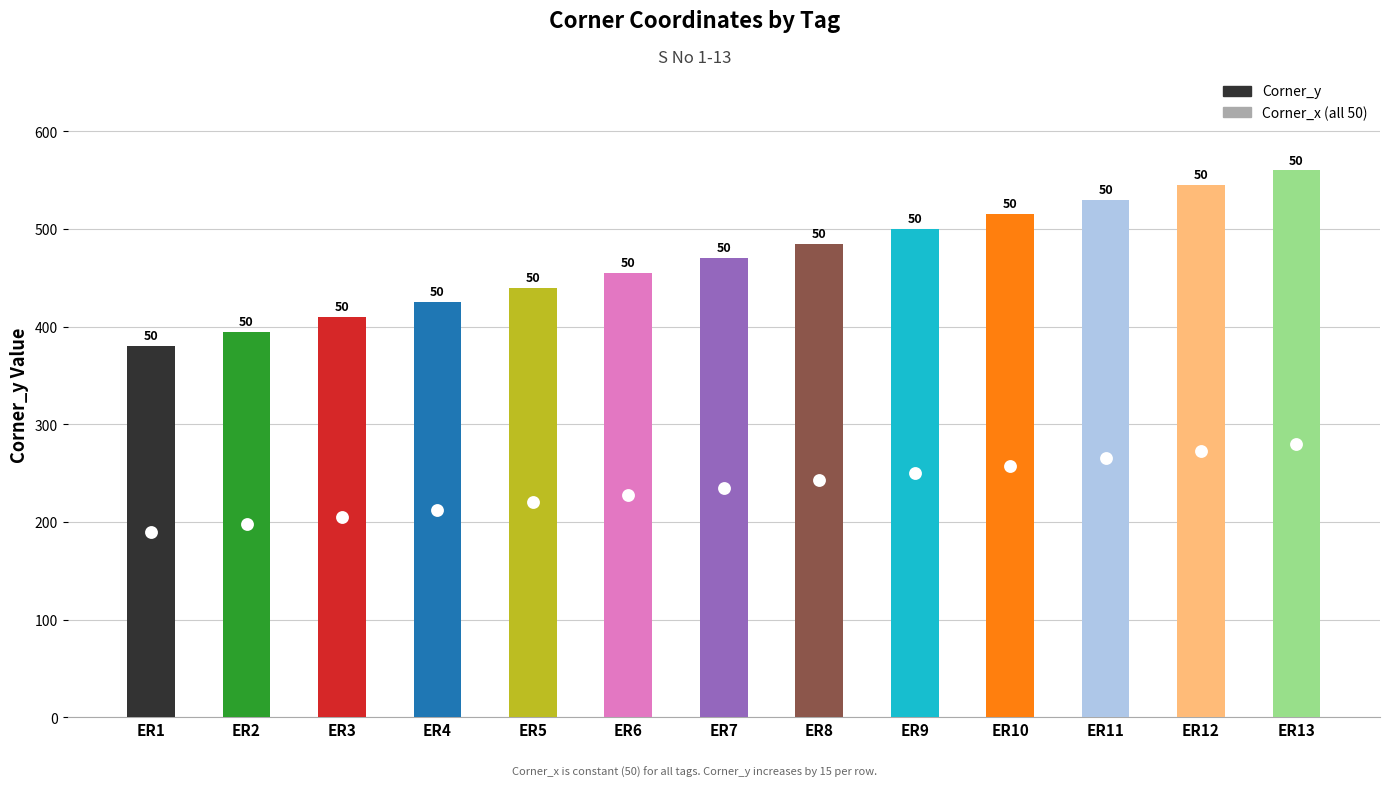

What is the ratio of the value at ER1 to the value at ER13?

0.7